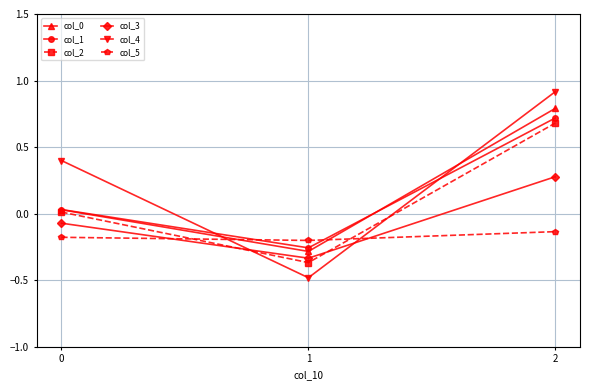

Count the number of categories in the chart.

3